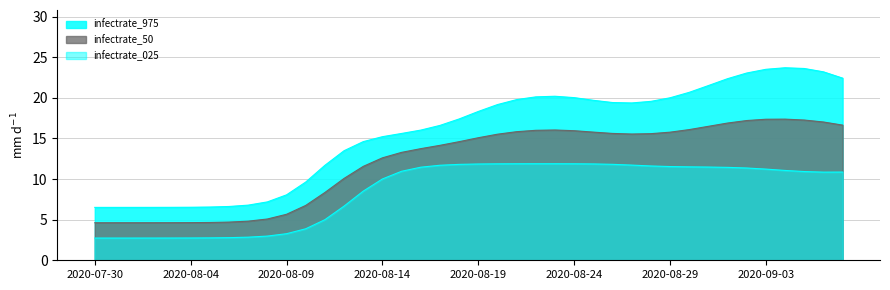

What is the label of the 20th point from the left?

2020-08-18